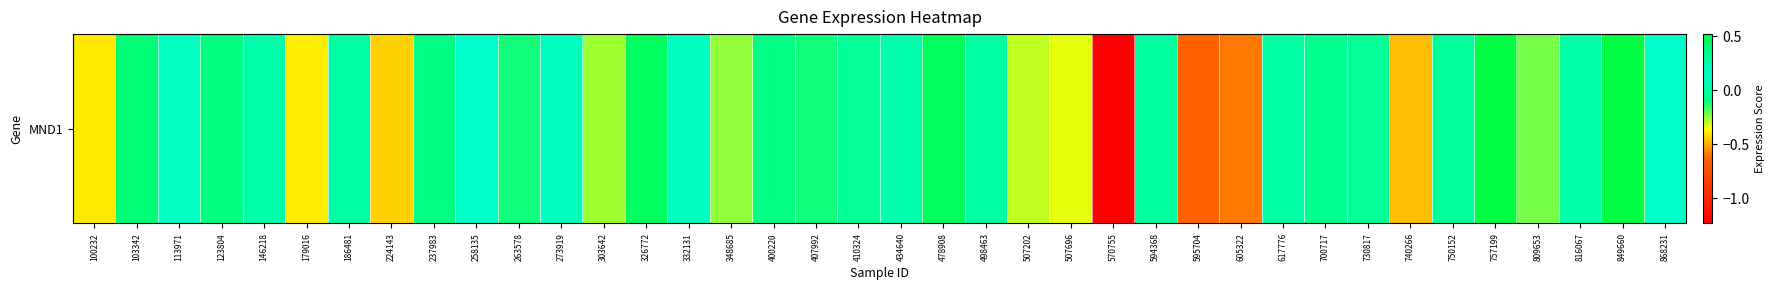

Where does the data first go above 0?

103342